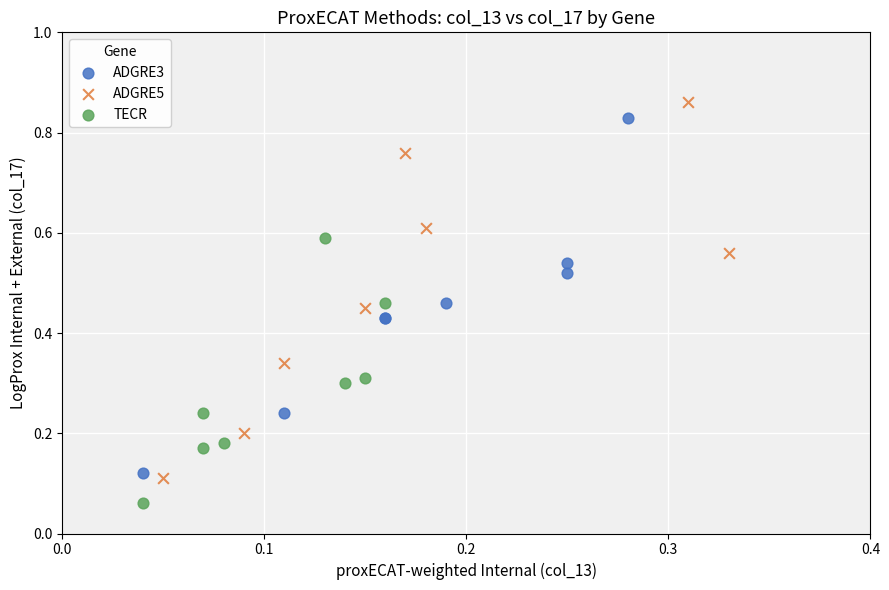

Which series has the largest Y range (max minus min)?

ADGRE5